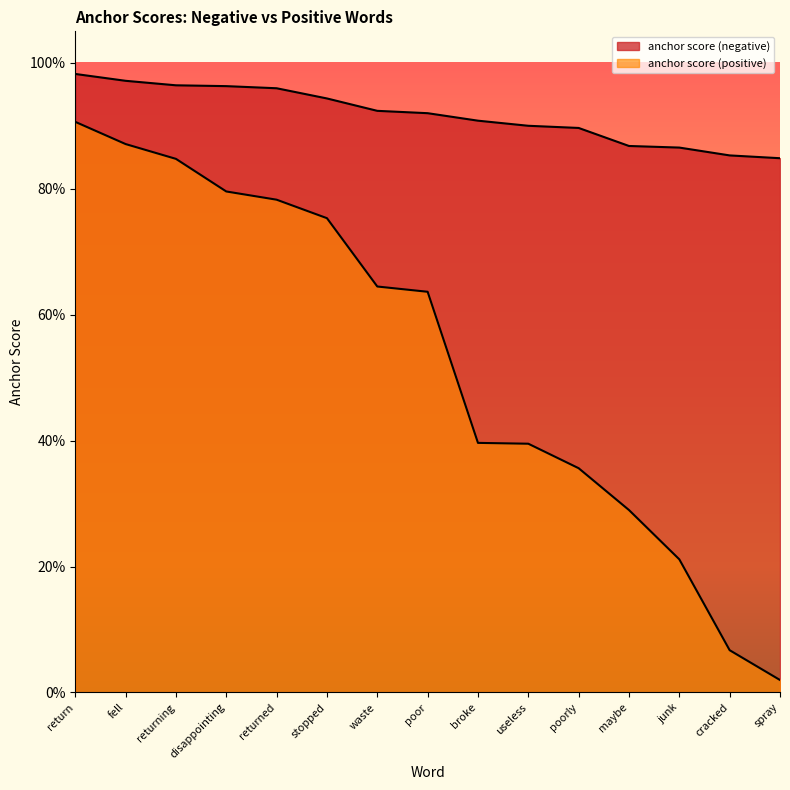

What is the label of the 9th point from the left?

broke